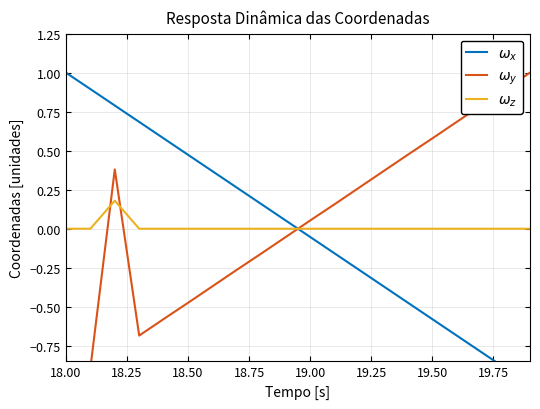

Does the chart have visible grid lines?

Yes